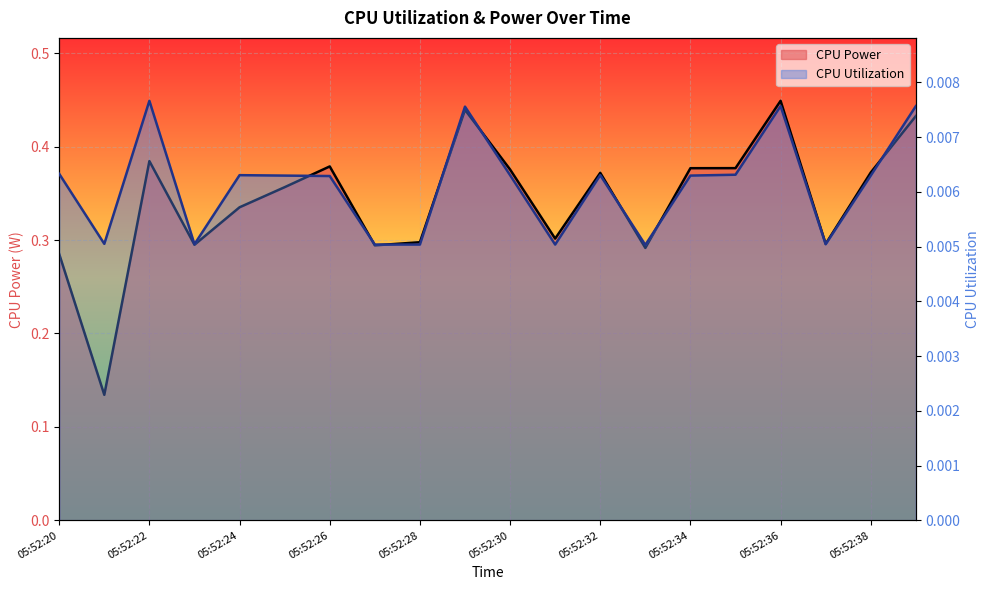

How many interior local valleys does the CPU Power series have?

6